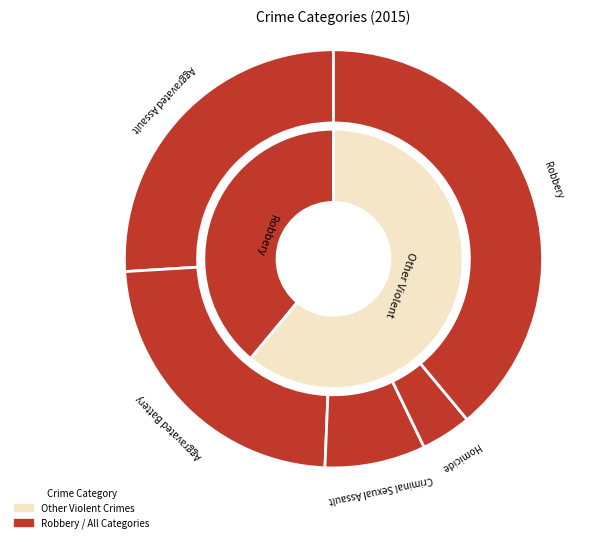

What is the ratio of the value at Aggravated Assault to the value at Aggravated Battery?

1.1